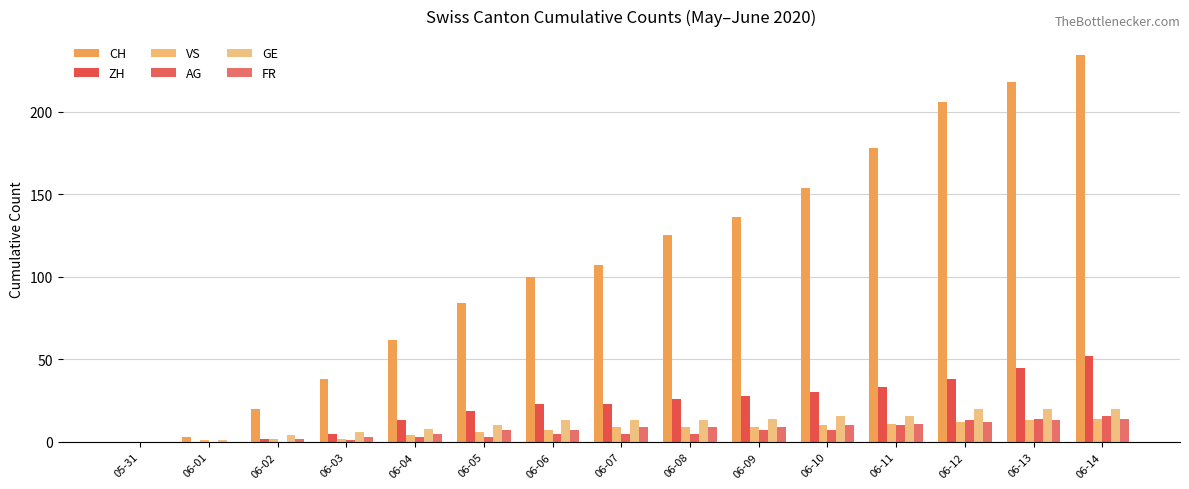

Rank the series by their maximum value, from lowest to highest.

VS, FR, AG, GE, ZH, CH